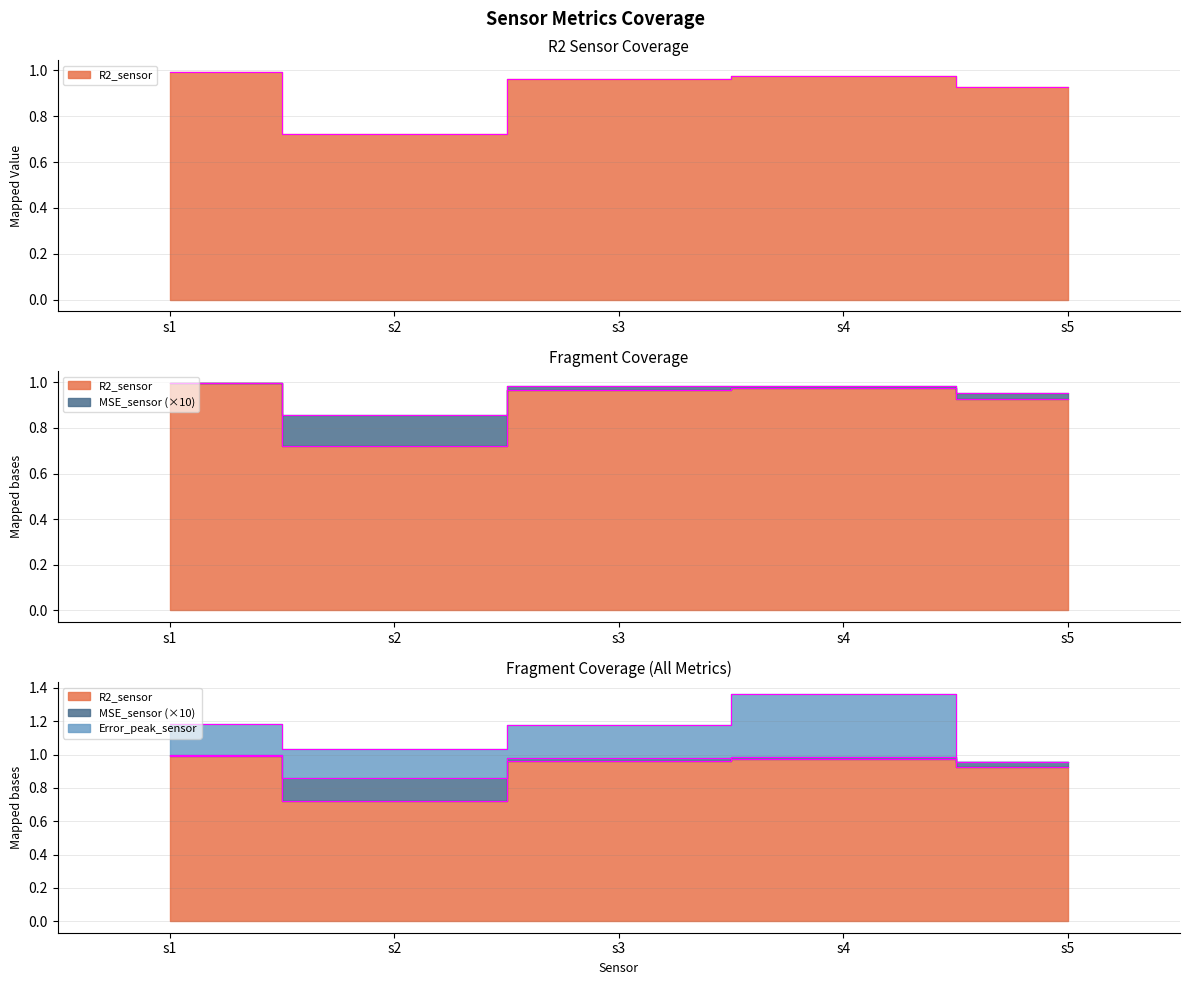

True or false: MSE_sensor has more than 0 interior local peaks.

True